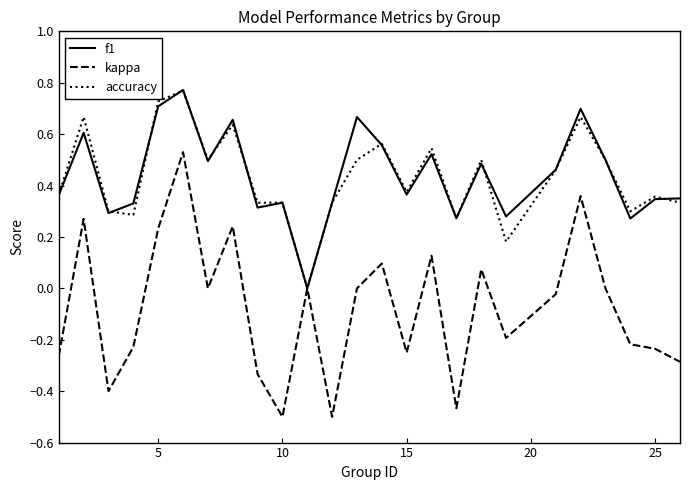

Which series has the widest spread of values?

kappa